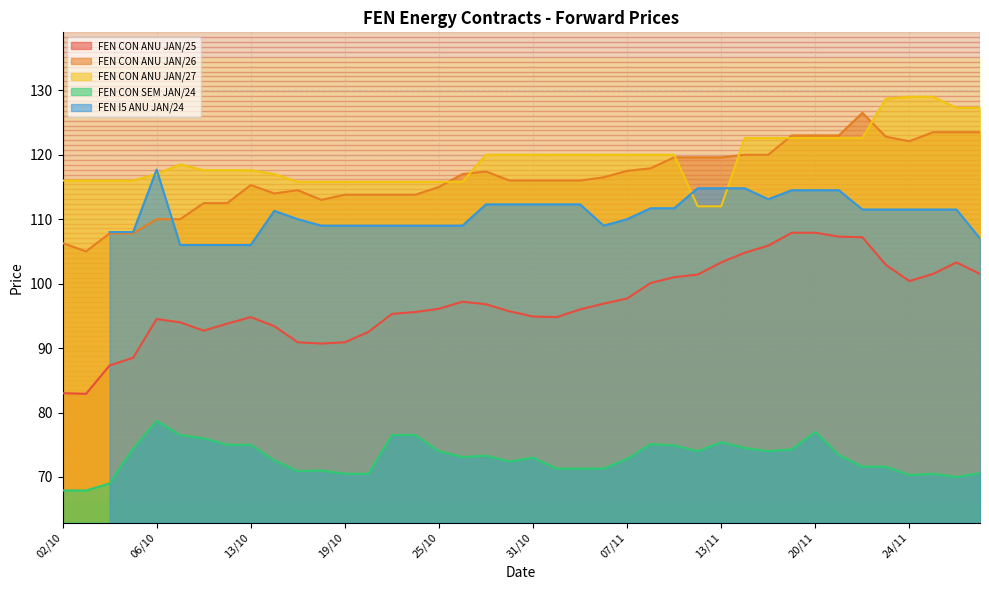

The FEN CON SEM JAN/24 series shows 16.4 at 10/11. True or false?

False